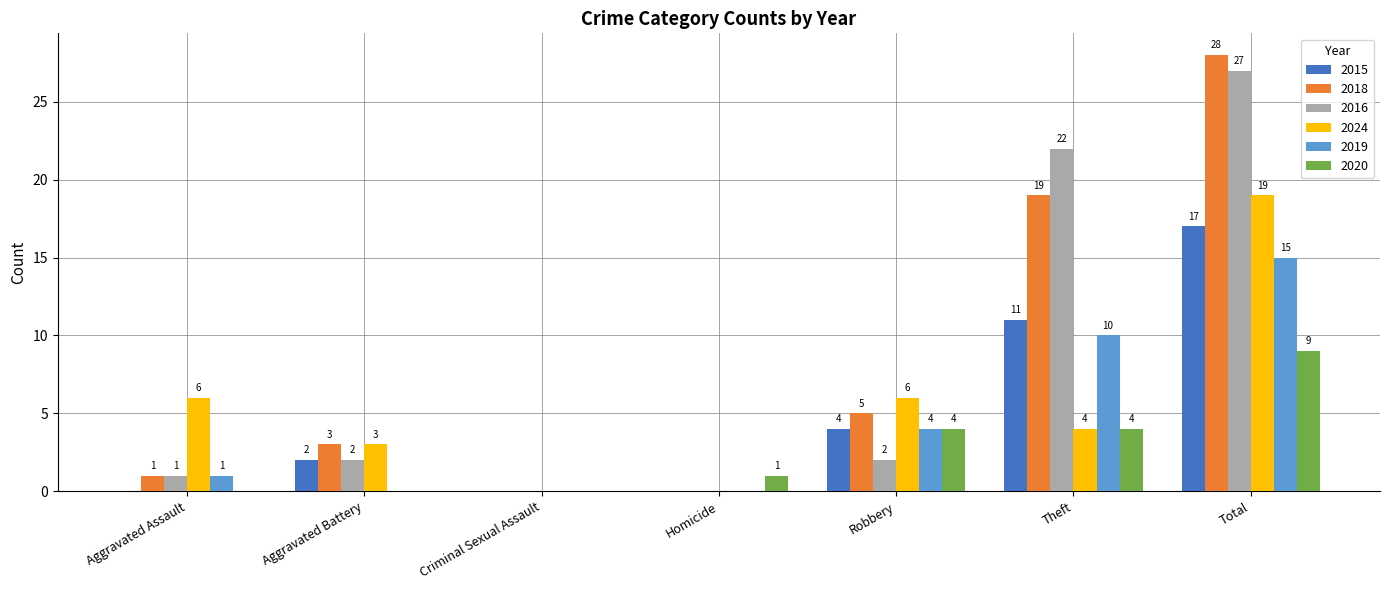

Reading left to right, transcribe all the data shown in this chart.

2015: Aggravated Assault=0	Aggravated Battery=2	Criminal Sexual Assault=0	Homicide=0	Robbery=4	Theft=11	Total=17
2018: Aggravated Assault=1	Aggravated Battery=3	Criminal Sexual Assault=0	Homicide=0	Robbery=5	Theft=19	Total=28
2016: Aggravated Assault=1	Aggravated Battery=2	Criminal Sexual Assault=0	Homicide=0	Robbery=2	Theft=22	Total=27
2024: Aggravated Assault=6	Aggravated Battery=3	Criminal Sexual Assault=0	Homicide=0	Robbery=6	Theft=4	Total=19
2019: Aggravated Assault=1	Aggravated Battery=0	Criminal Sexual Assault=0	Homicide=0	Robbery=4	Theft=10	Total=15
2020: Aggravated Assault=0	Aggravated Battery=0	Criminal Sexual Assault=0	Homicide=1	Robbery=4	Theft=4	Total=9